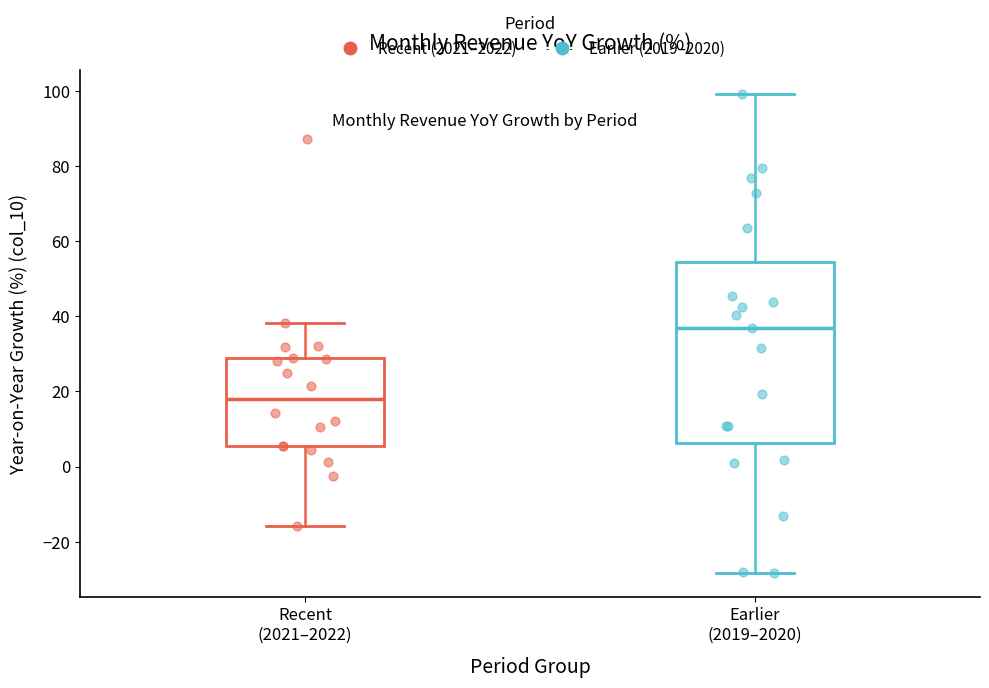

Reading left to right, read every box against the y-axis: the position of its median line, the range the box covers, and the ends of its whiskers. The values are not printed on the chart, so give them approximately, as read against the axis.

Recent (2021–2022): median 18, box 6 to 28, whiskers -16 to 38
Earlier (2019–2020): median 36, box 6 to 54, whiskers -28 to 100